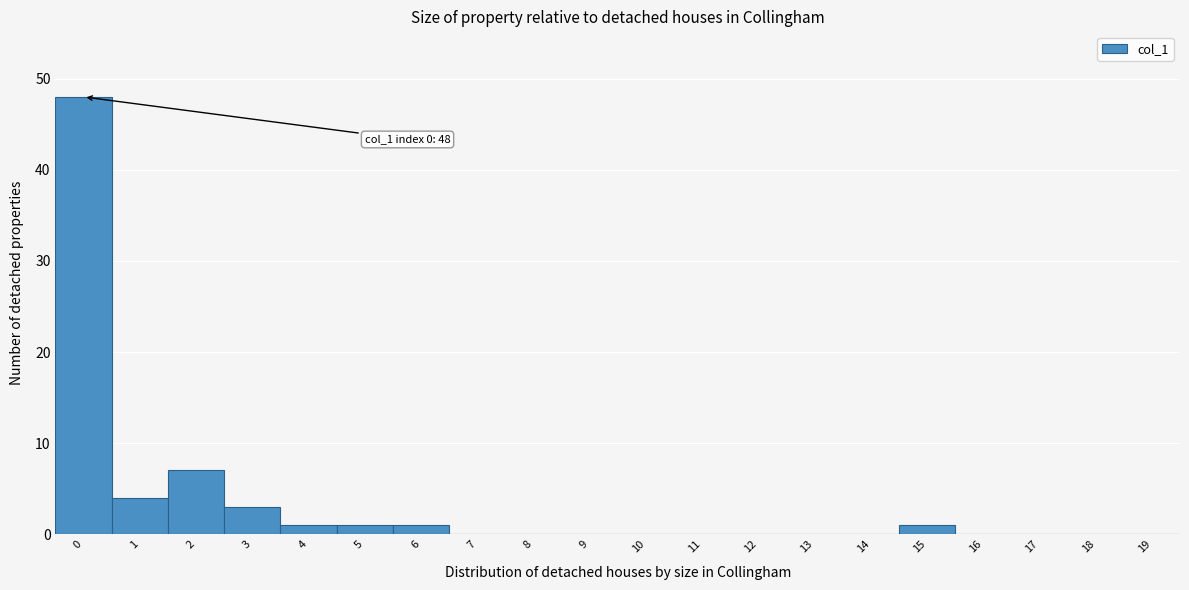

Which range on the x-axis has the tallest bar?

-0.5 to 0.5